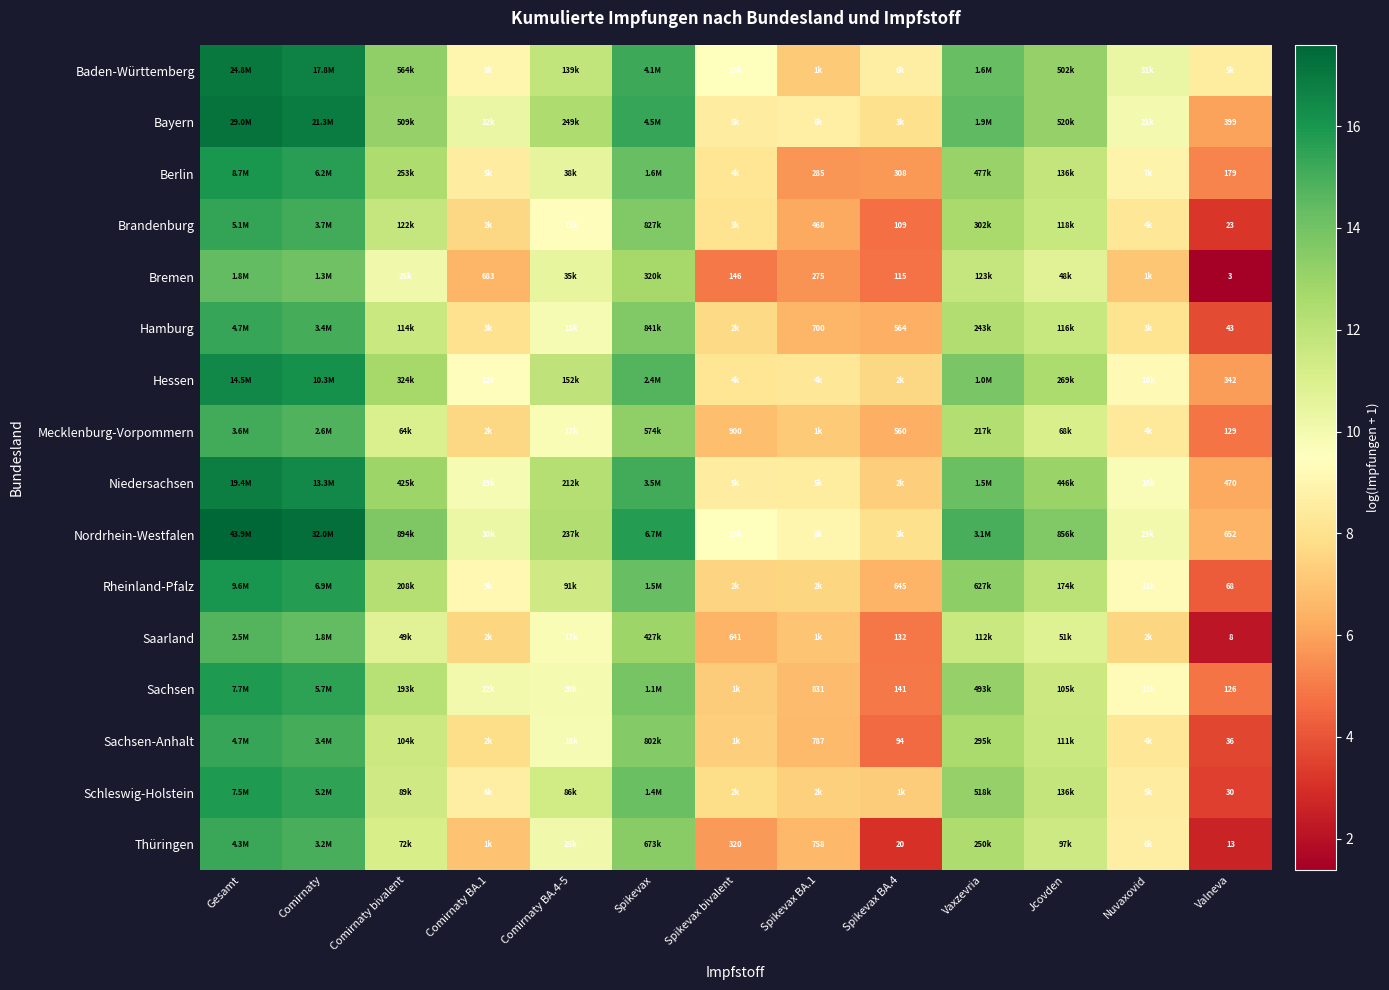

What is the difference between the maximum and minimum values in the Niedersachsen series?

10.6